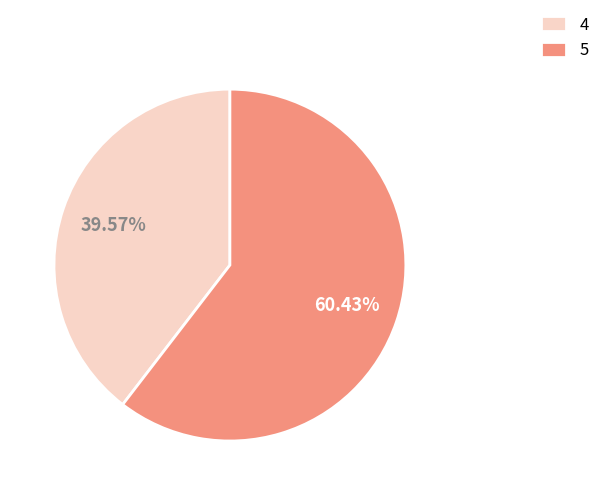

Does any single category account for the majority?

Yes